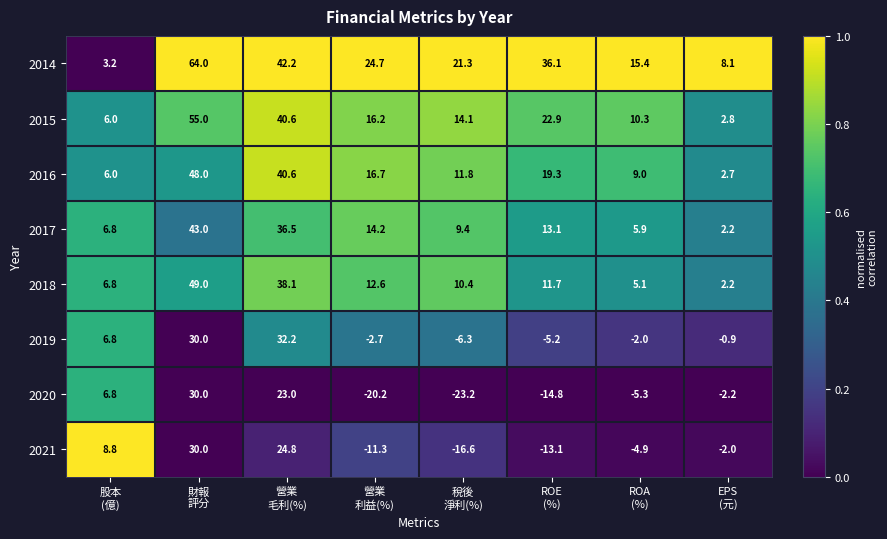

Between 稅後
淨利(%) and ROA
(%), which series saw the biggest shift?

2020